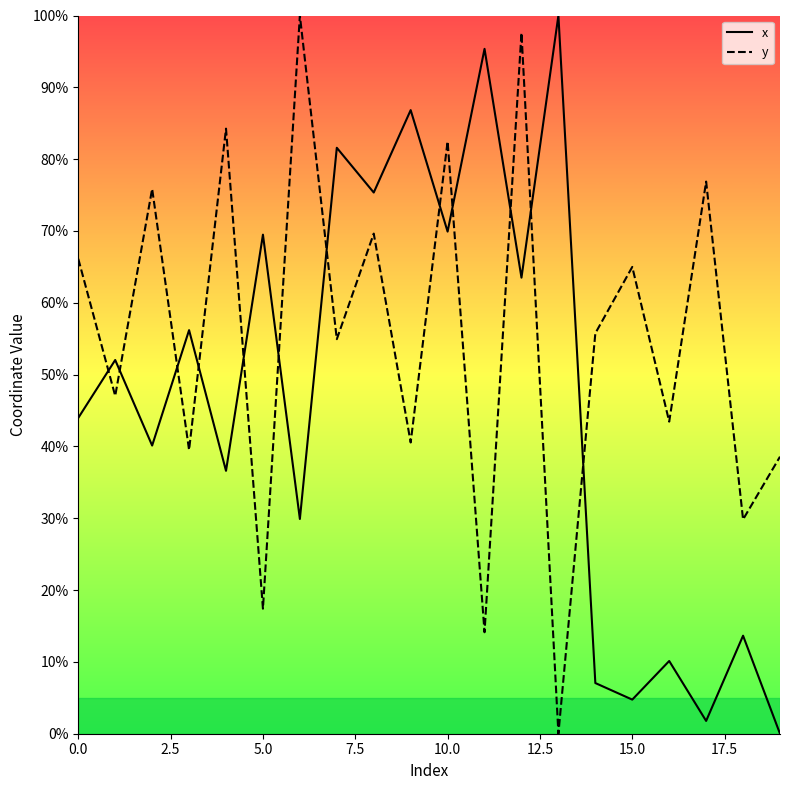

Which series has the largest total across all categories?

y